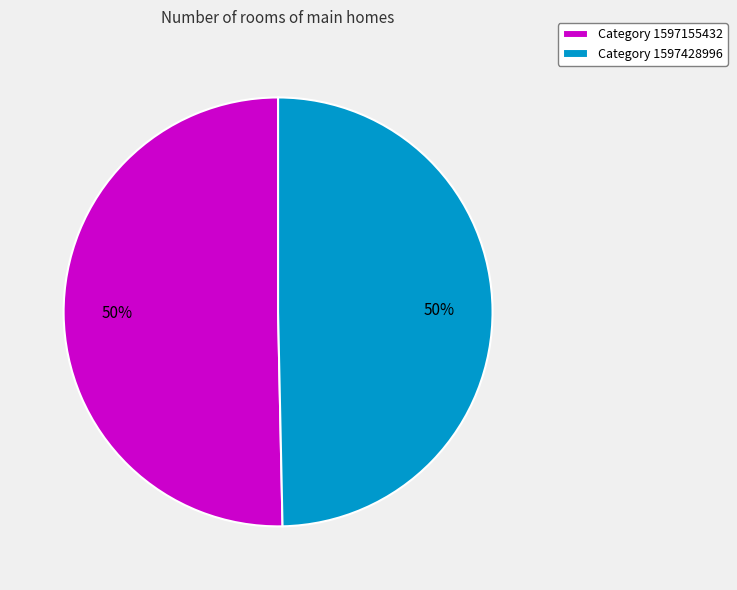

Approximately how many times larger is the value at Category 1597155432 compared to Category 1597428996?

1.0